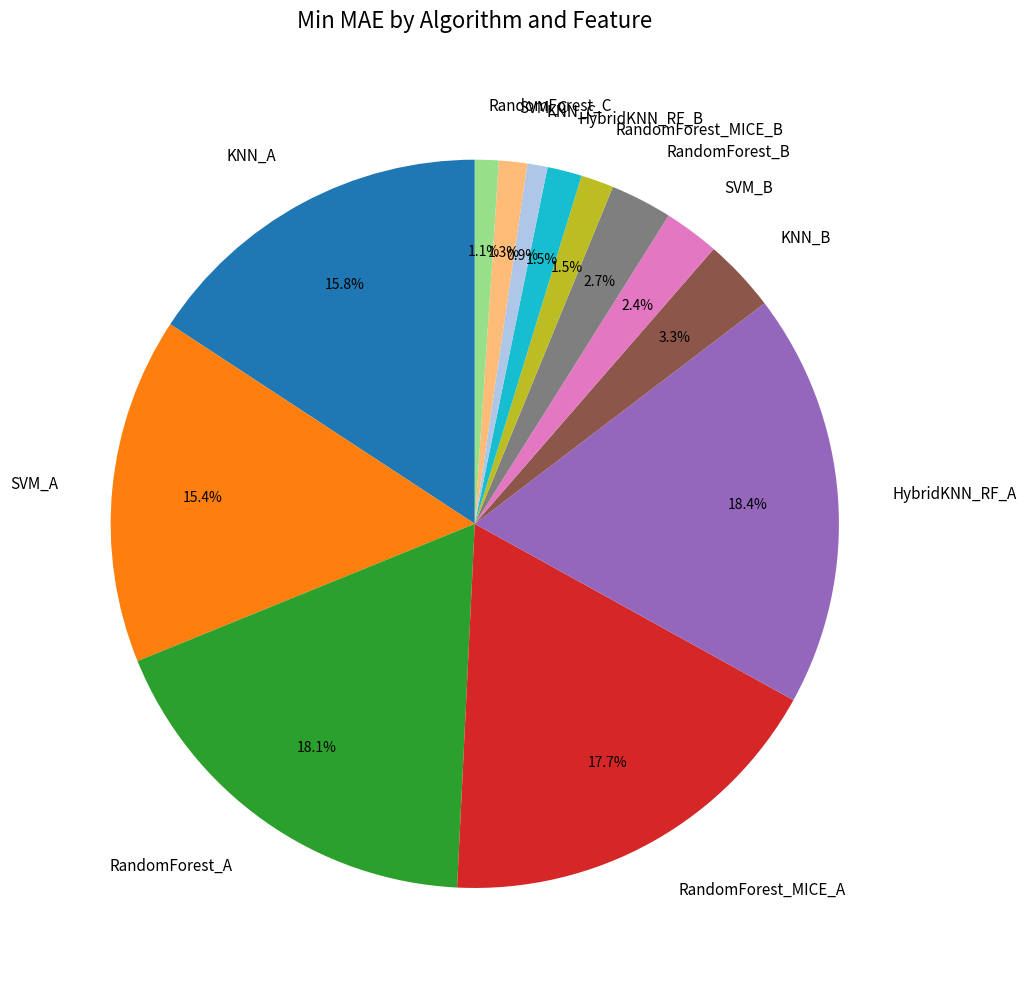

Does any single category account for the majority?

No